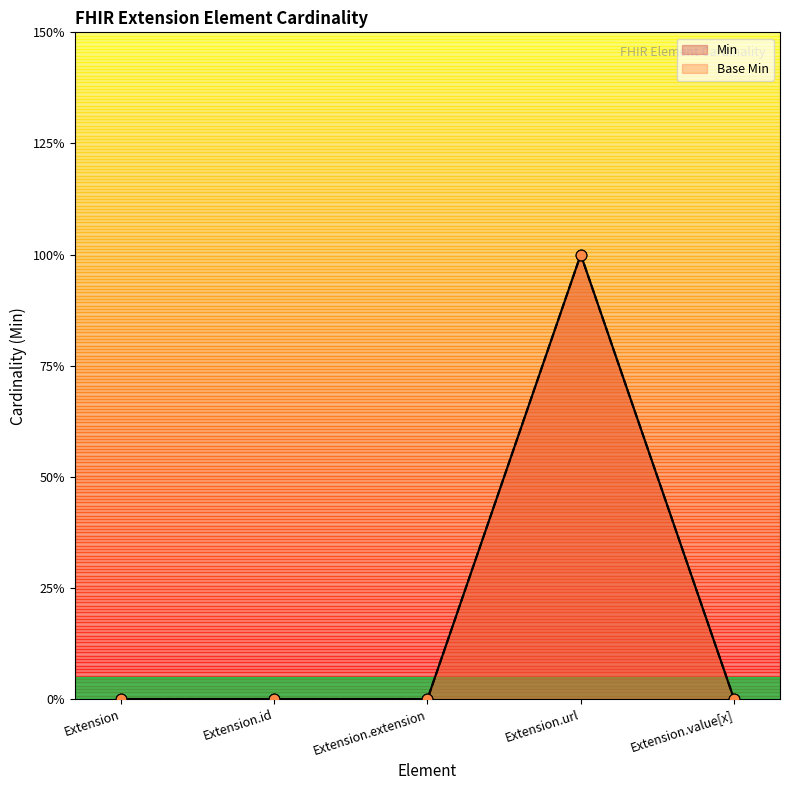

Which series contains the lowest Y value?

Min